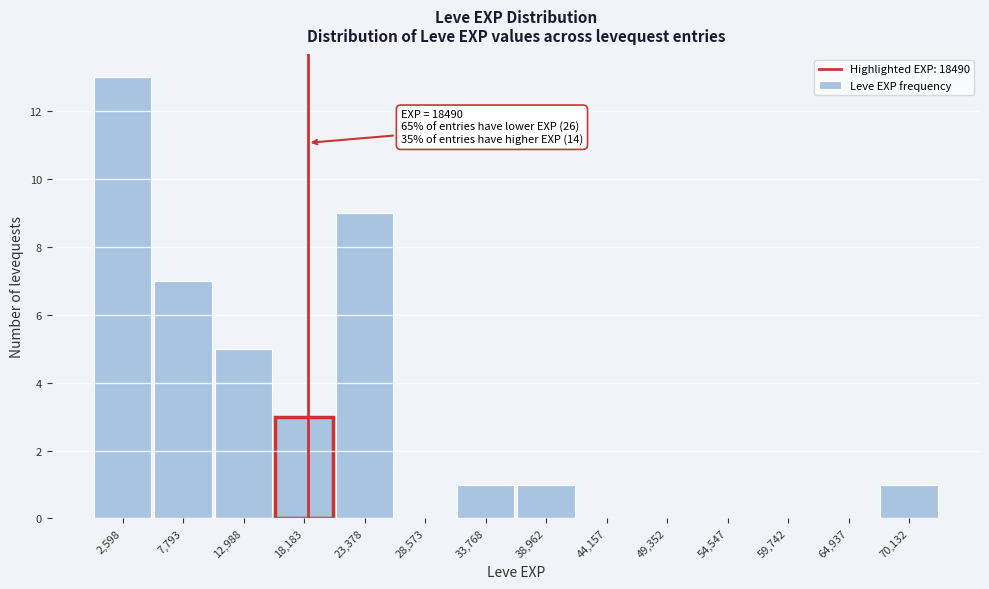

Over which range of the x-axis is the bar tallest?

0 to 5000